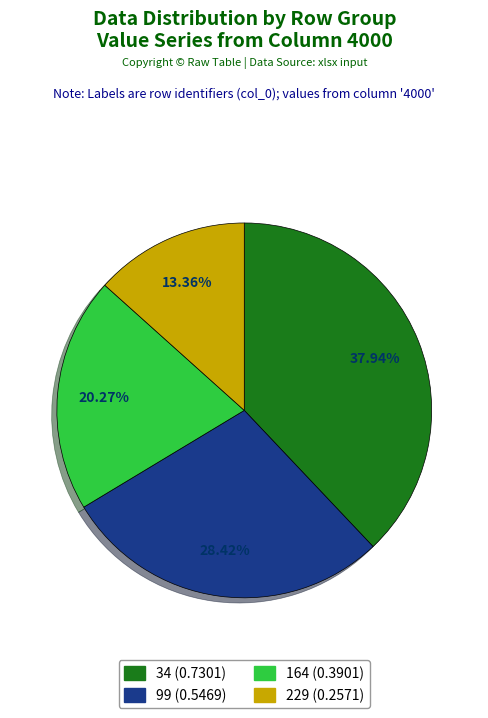

Does 229 represent more than half of the total?

No